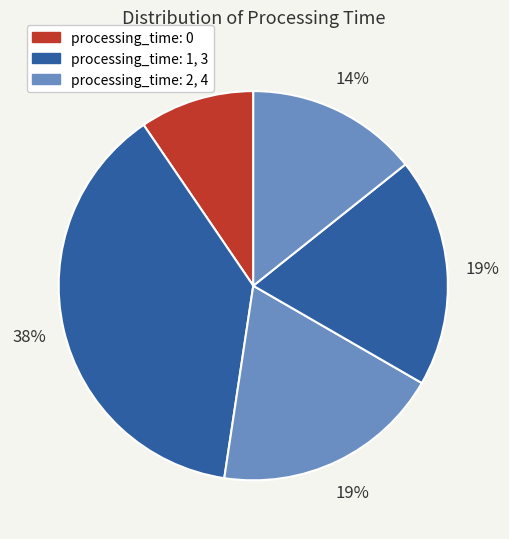

Count the number of slices in the pie.

5